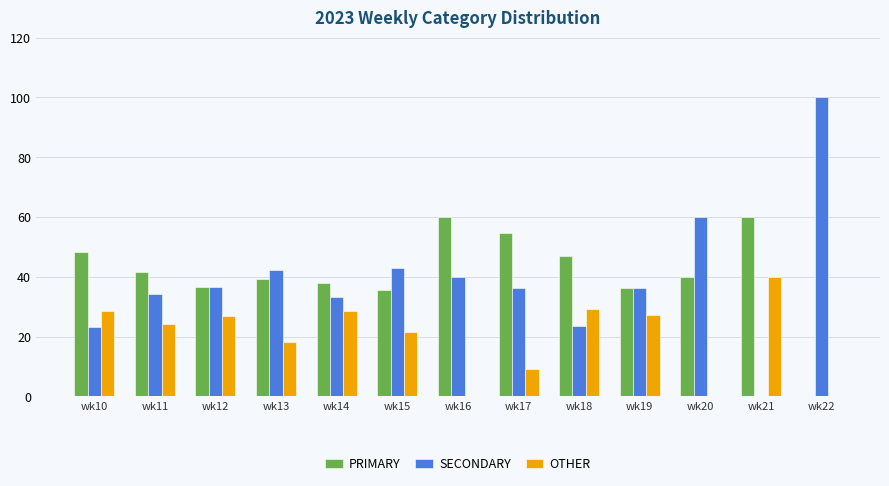

Is it true that SECONDARY equals 23.5 at wk18?

True